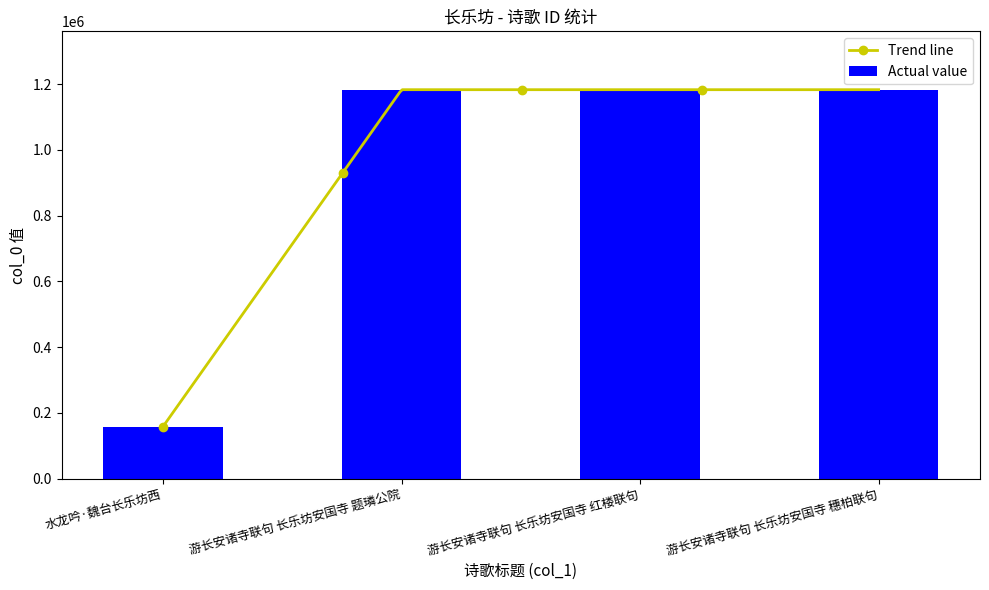

What is the value of the 4th bar from the left?

1182866